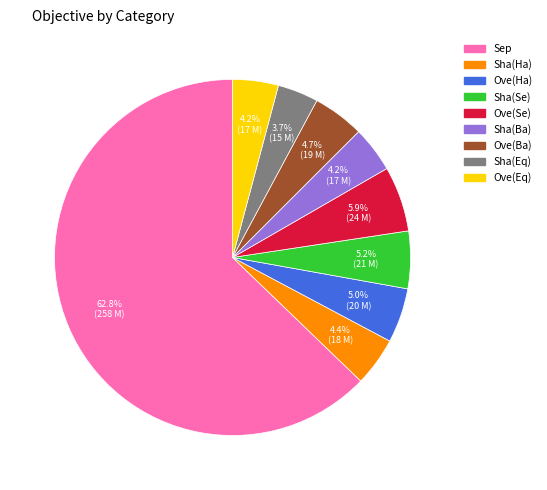

To the nearest percent, what is the difference between the Ove(Se) and Sha(Ba) slice percentages?

2%